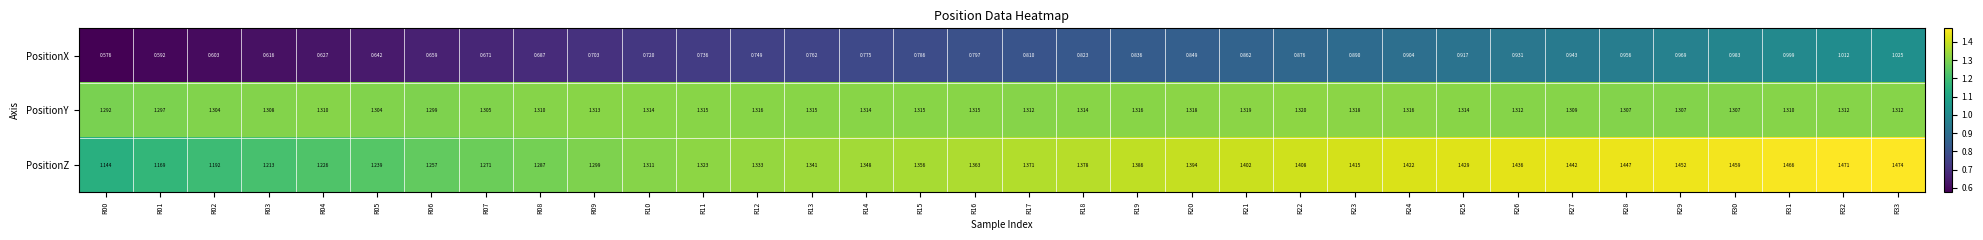

Which series changed the most between R13 and R20?

PositionX